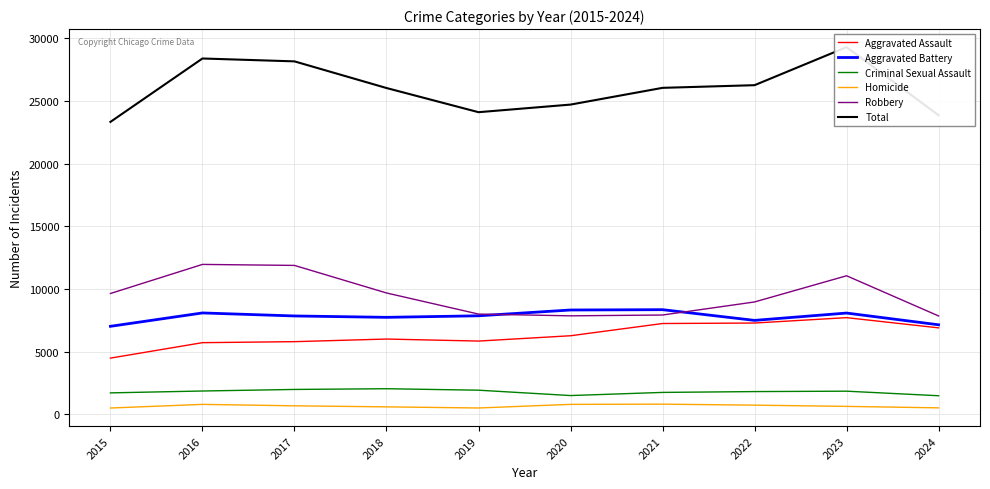

List the labels in order of Aggravated Battery value, largest first.

2021, 2020, 2016, 2023, 2019, 2017, 2018, 2022, 2024, 2015